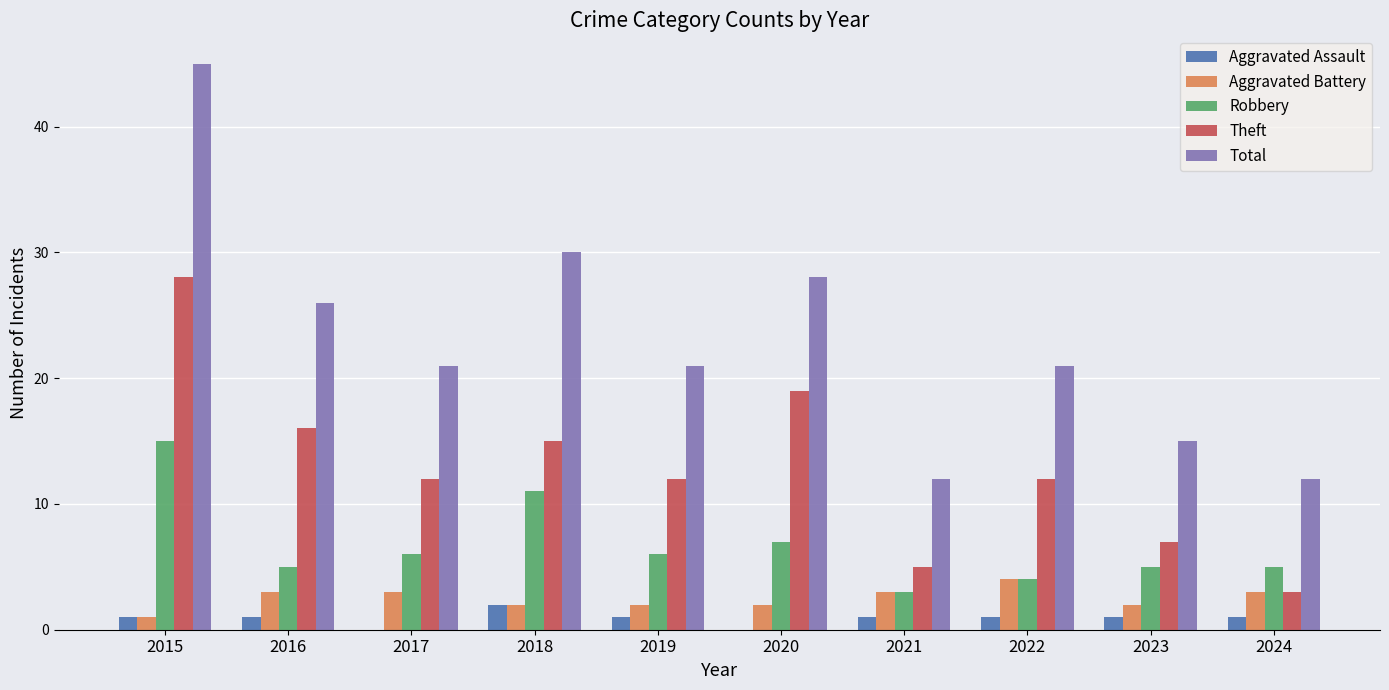

What is the sum of all Robbery values?

67